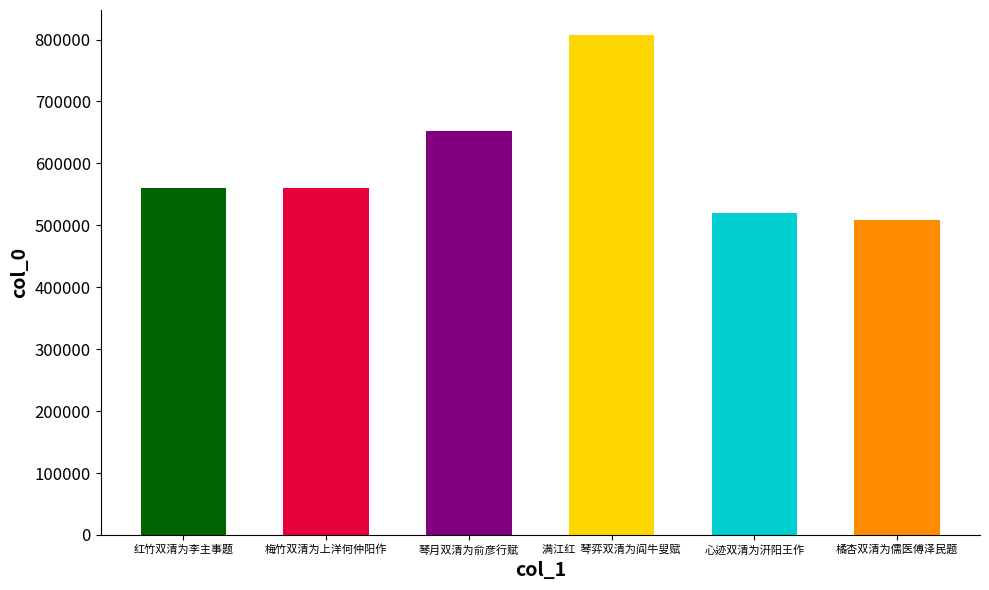

The value at 橘杏双清为儒医傅泽民题 is 509118. True or false?

True